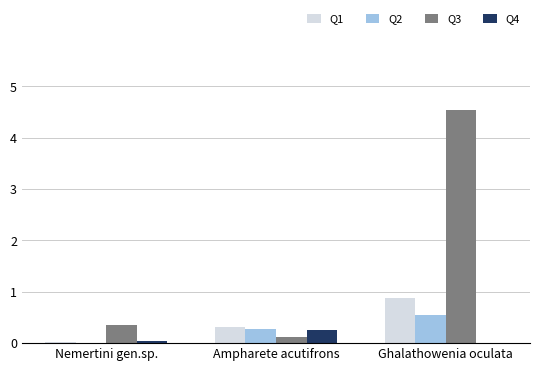

What is the sum of all Q2 values?

0.8